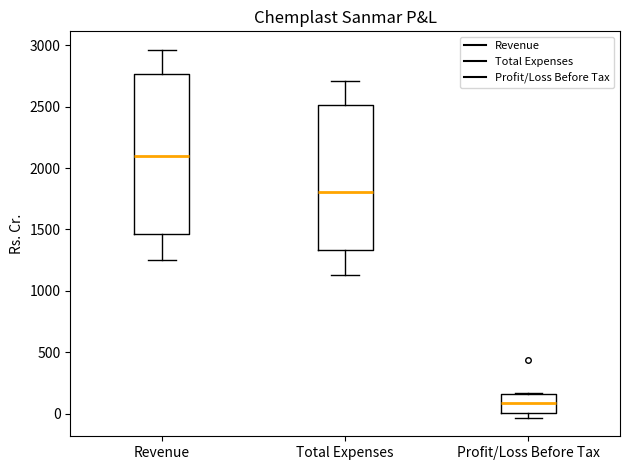

Where is the upper edge of the box for Revenue on the y-axis? The values are not printed on the chart, so give them approximately, as read against the axis.

2750